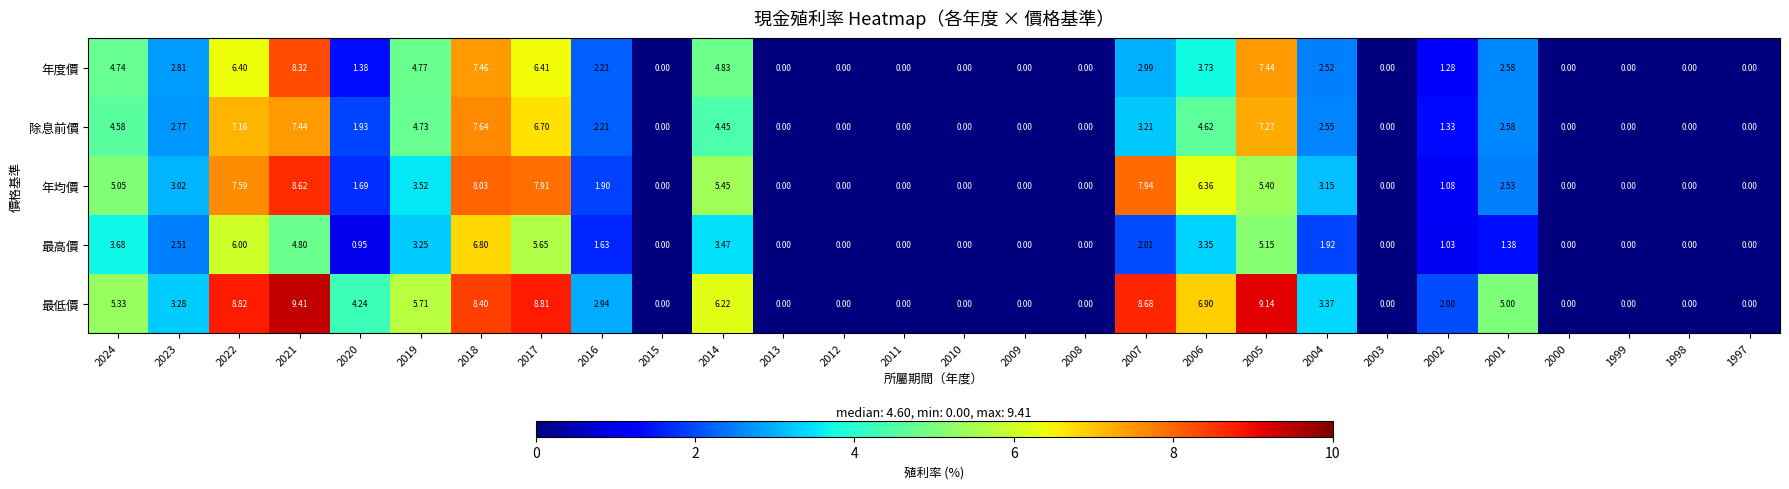

Which series has the largest total across all categories?

最低價